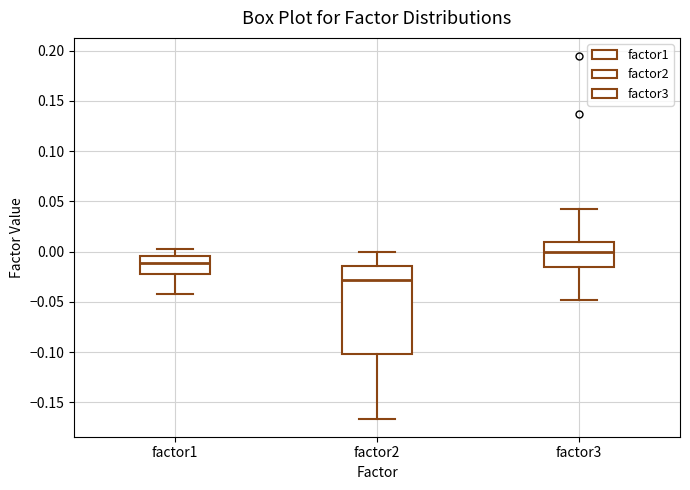

Where does the lower whisker of the box for factor2 end on the y-axis? The values are not printed on the chart, so give them approximately, as read against the axis.

-0.165